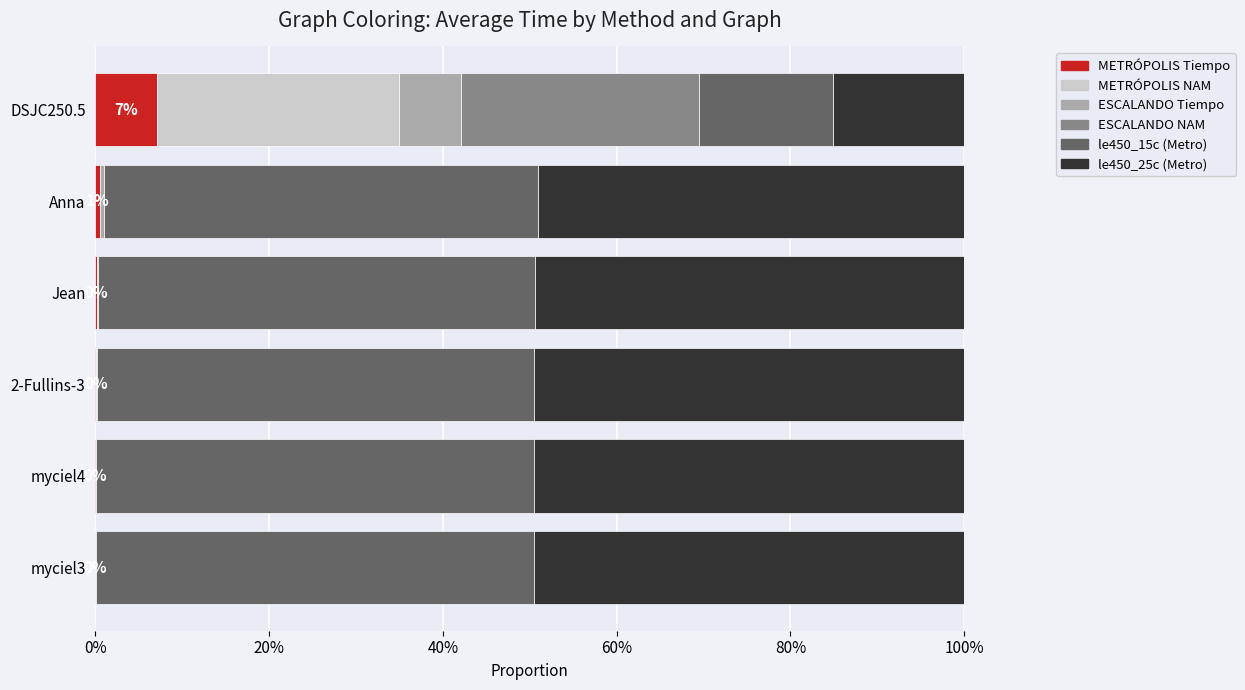

What is the total value across all series at DSJC250.5?

100.0